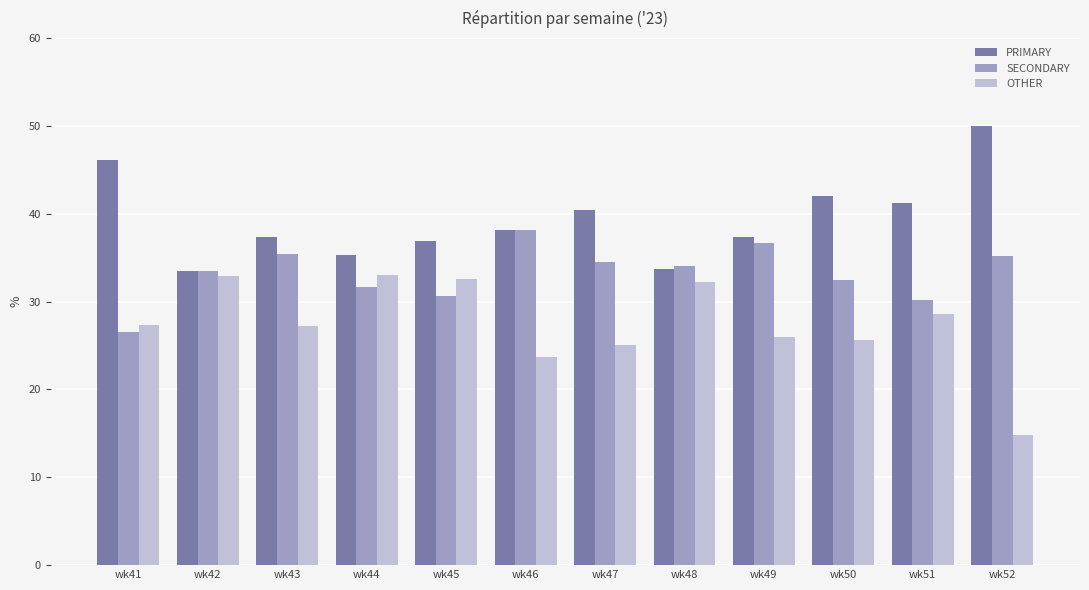

True or false: OTHER has a value of 45.9 at wk41.

False